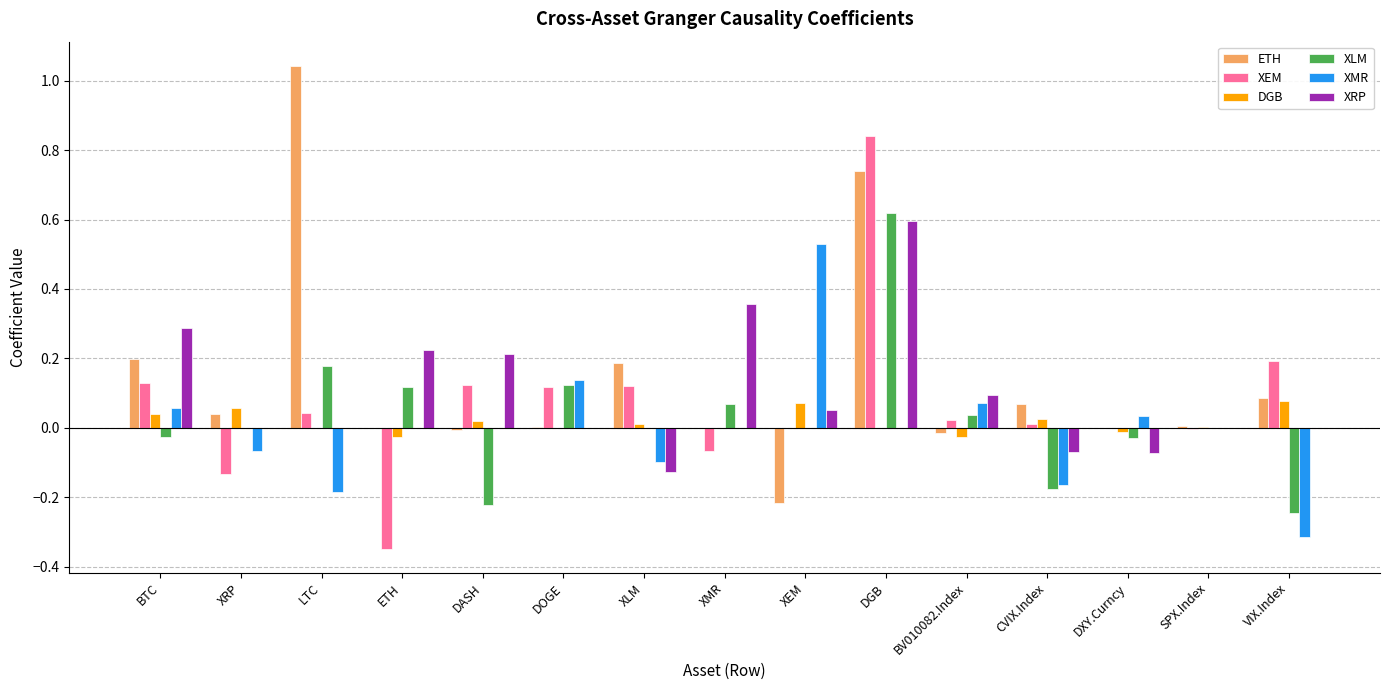

At which category is the sum across all series the highest?

DGB